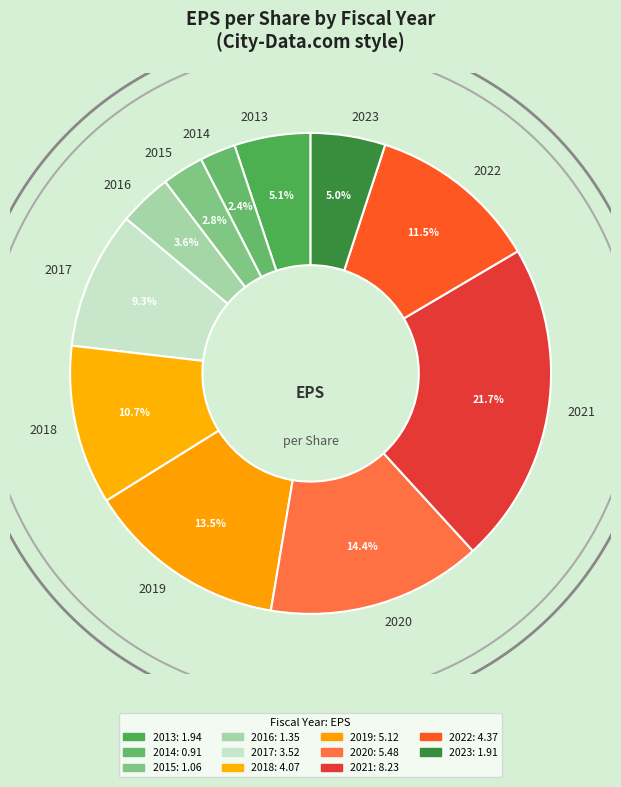

The 2017 slice represents 9% of the pie. True or false?

True